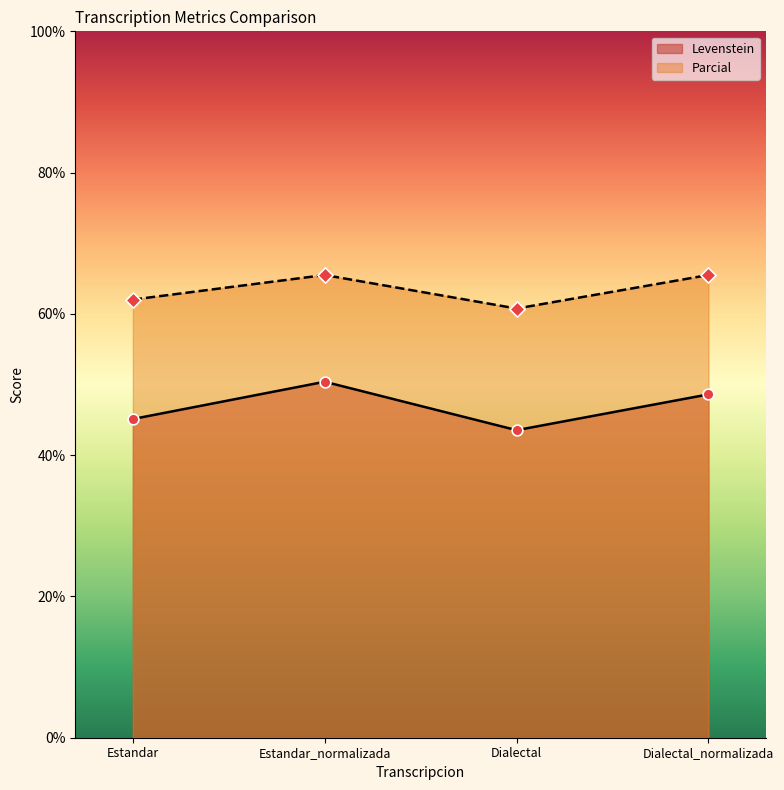

Which series has the largest total across all categories?

Parcial